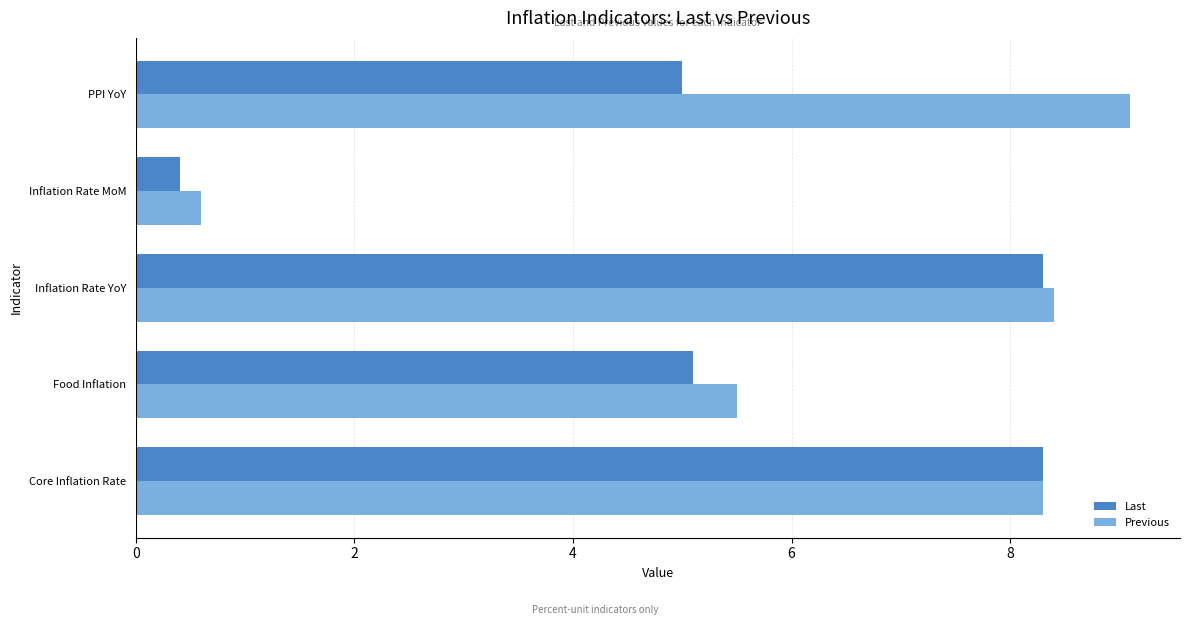

What is the total value across all series at Inflation Rate MoM?

1.0